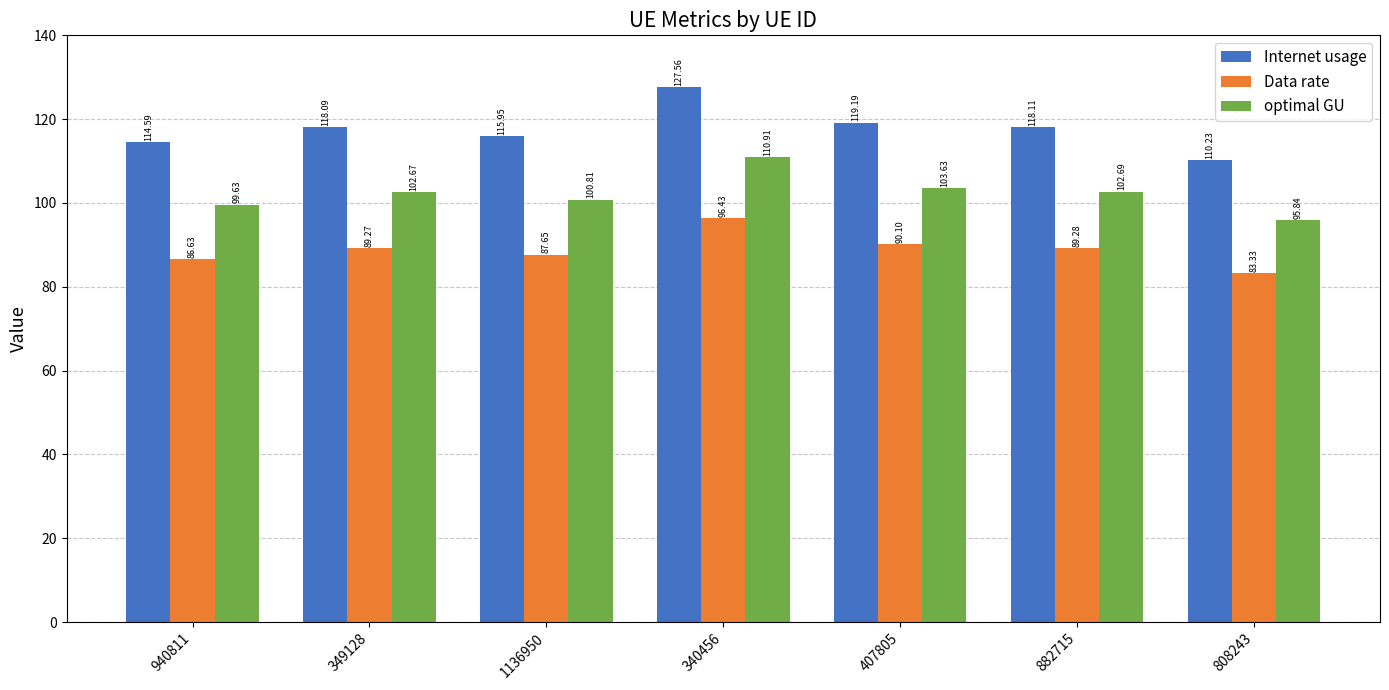

List the series in order of their peak value, lowest first.

Data rate, optimal GU, Internet usage